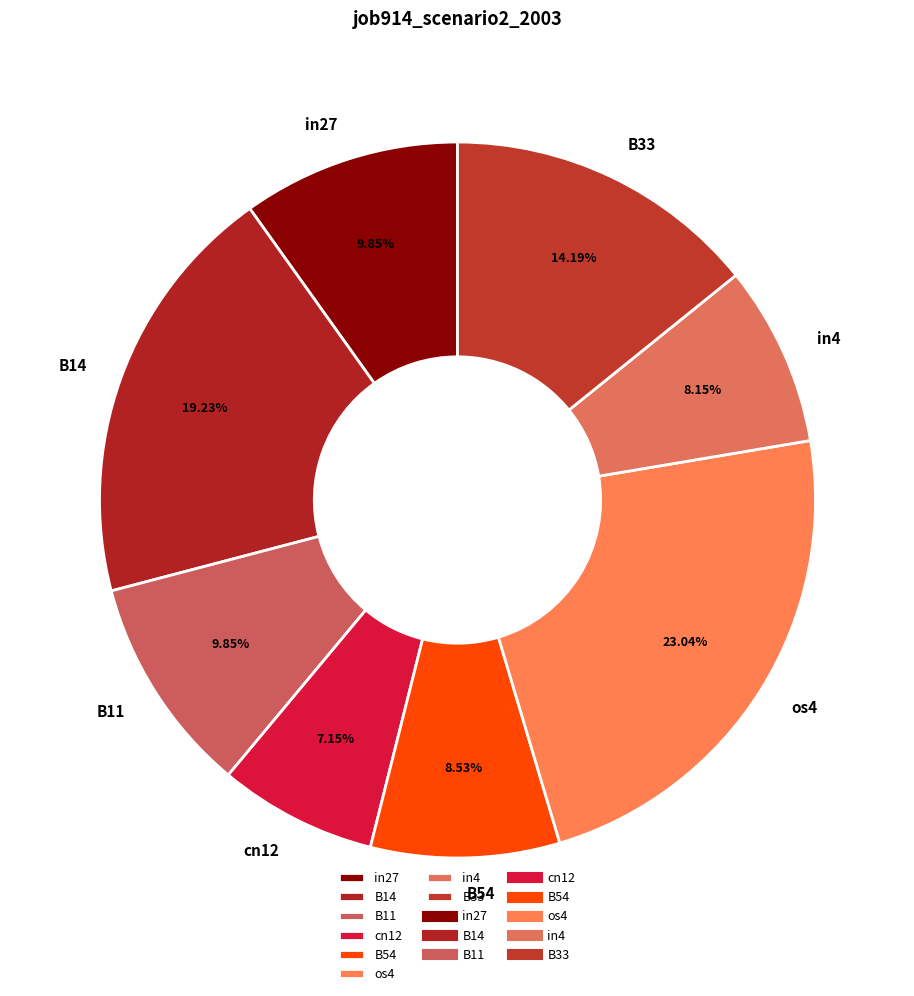

How many slices are in this pie chart?

8